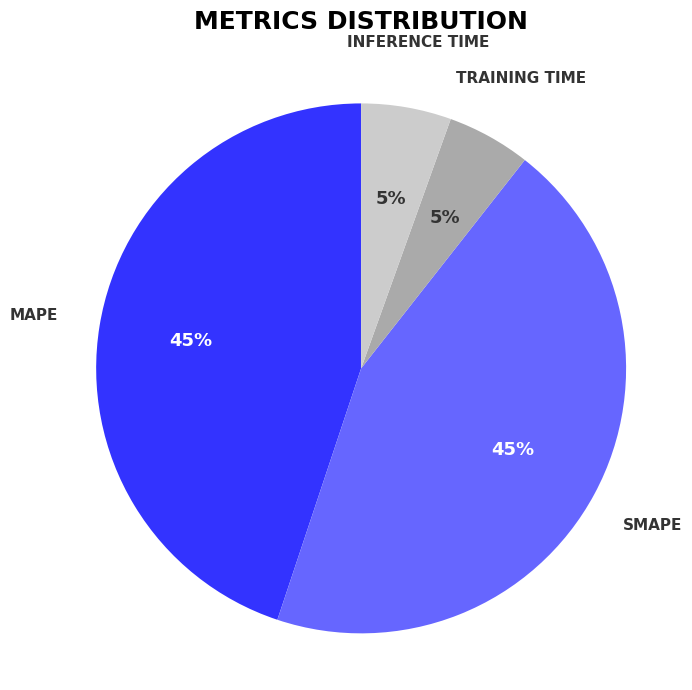

To the nearest percent, what is the average slice percentage?

25%